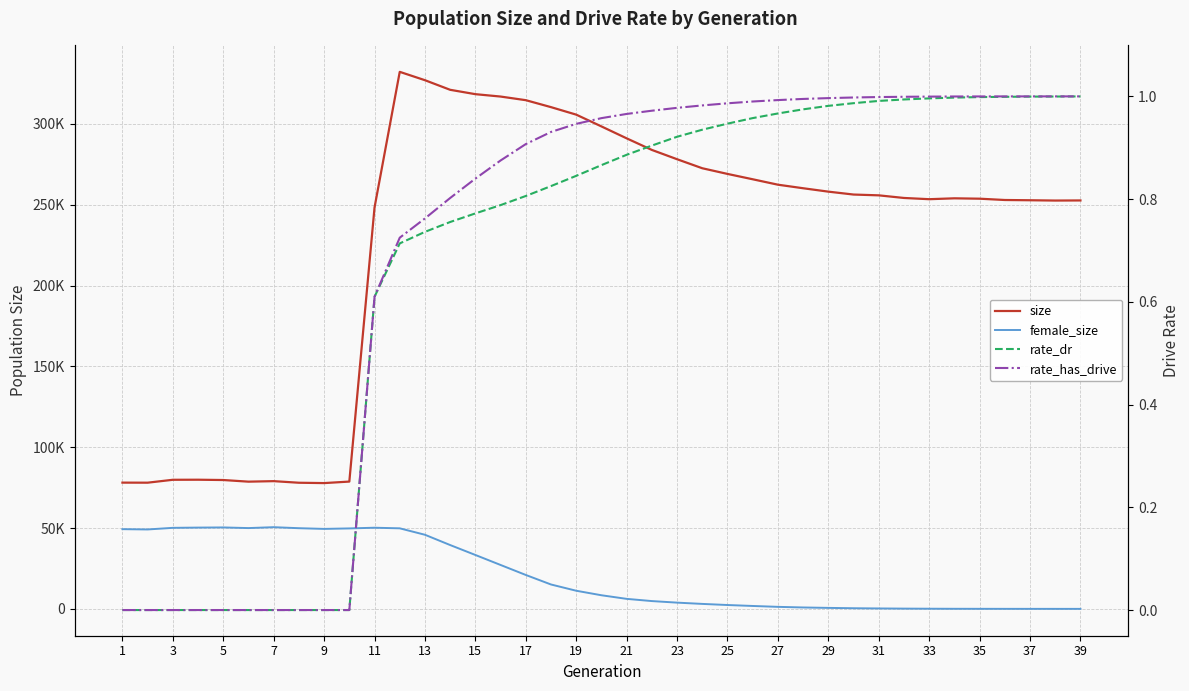

Between 31 and 27, which series saw the biggest shift?

size